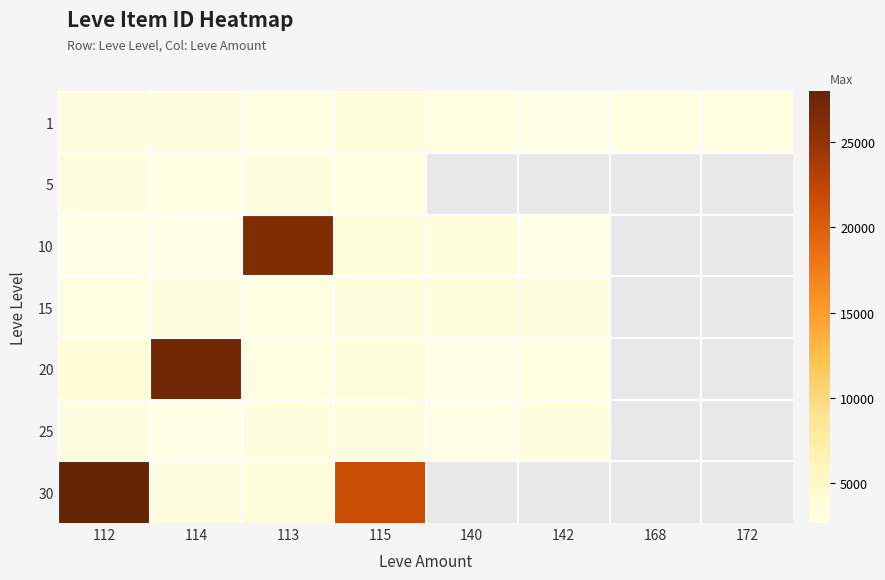

Is it true that 20 equals 2700.0 at 140?

True